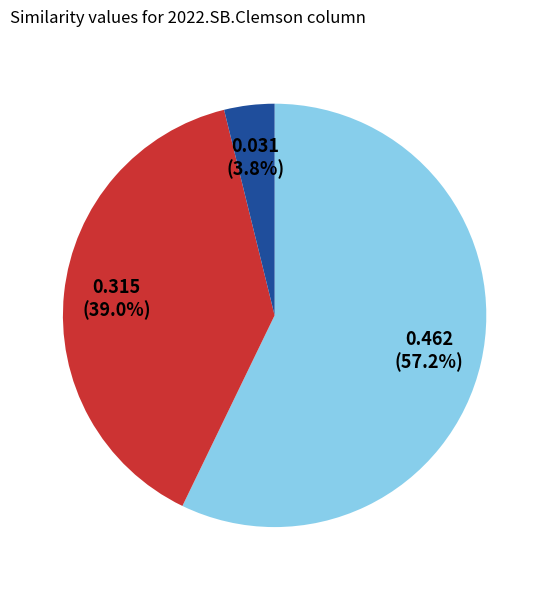

Is there a majority slice in this chart?

Yes